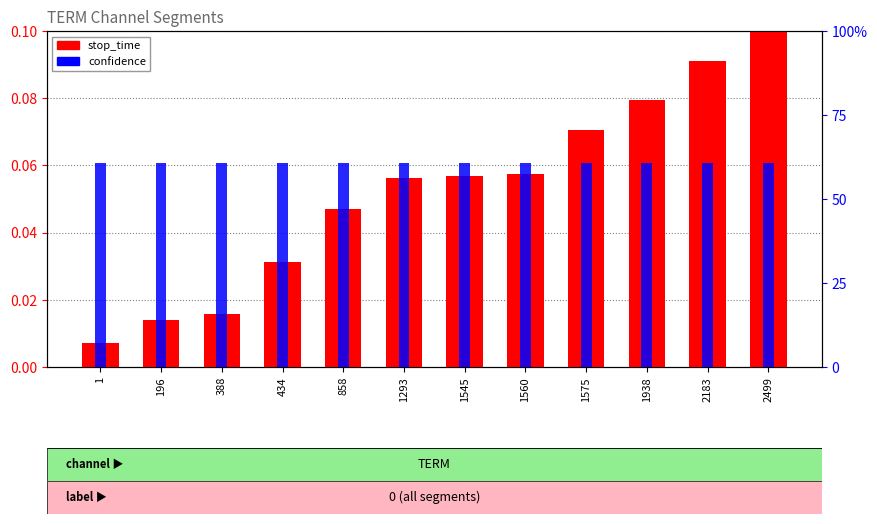

At which label is stop_time closest to 0?

1